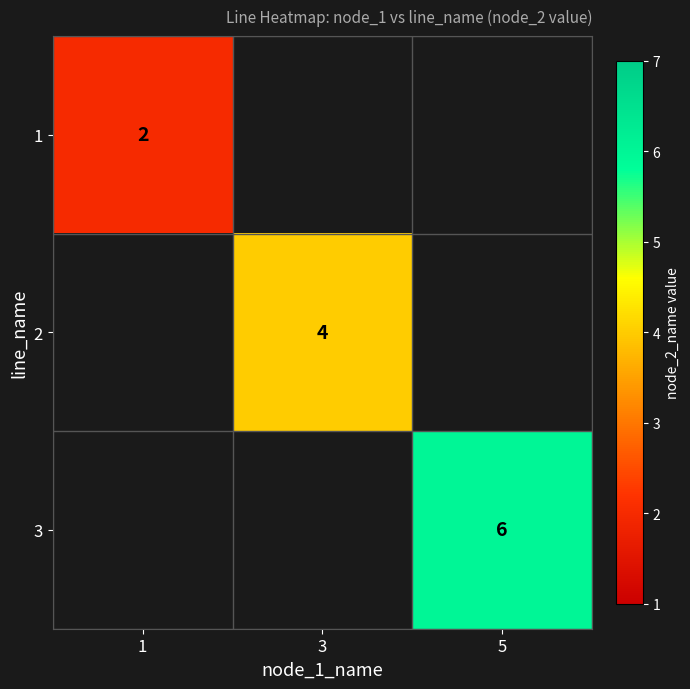

Is it true that 1 equals 2 at 1?

True